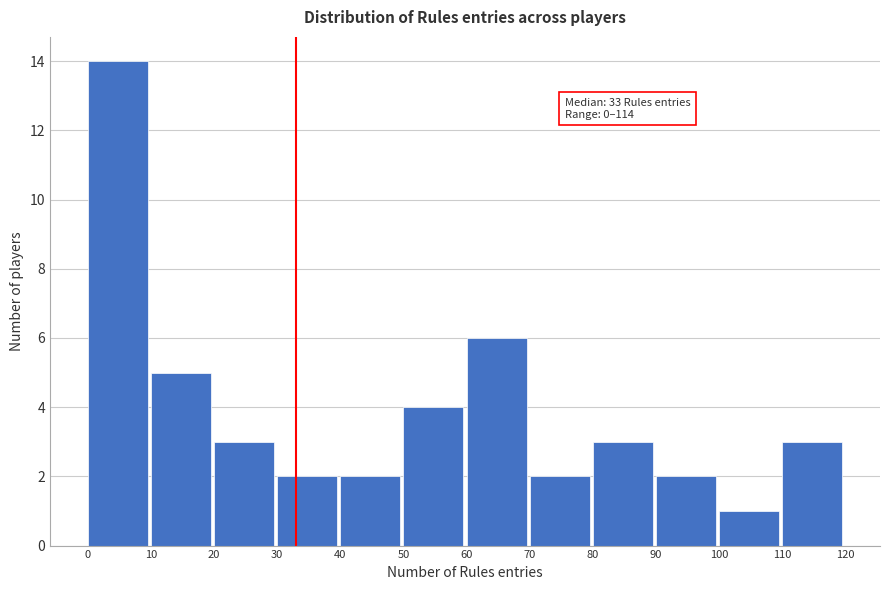

Which range on the x-axis has the tallest bar?

0 to 10